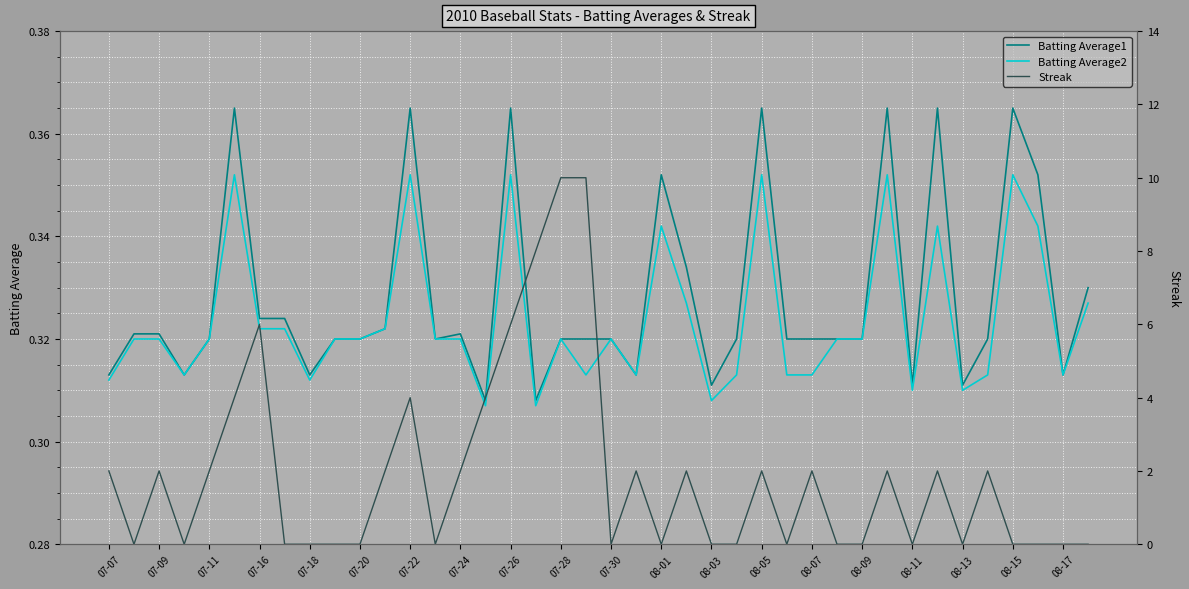

True or false: Batting Average2 and Batting Average1 cross at least once.

False